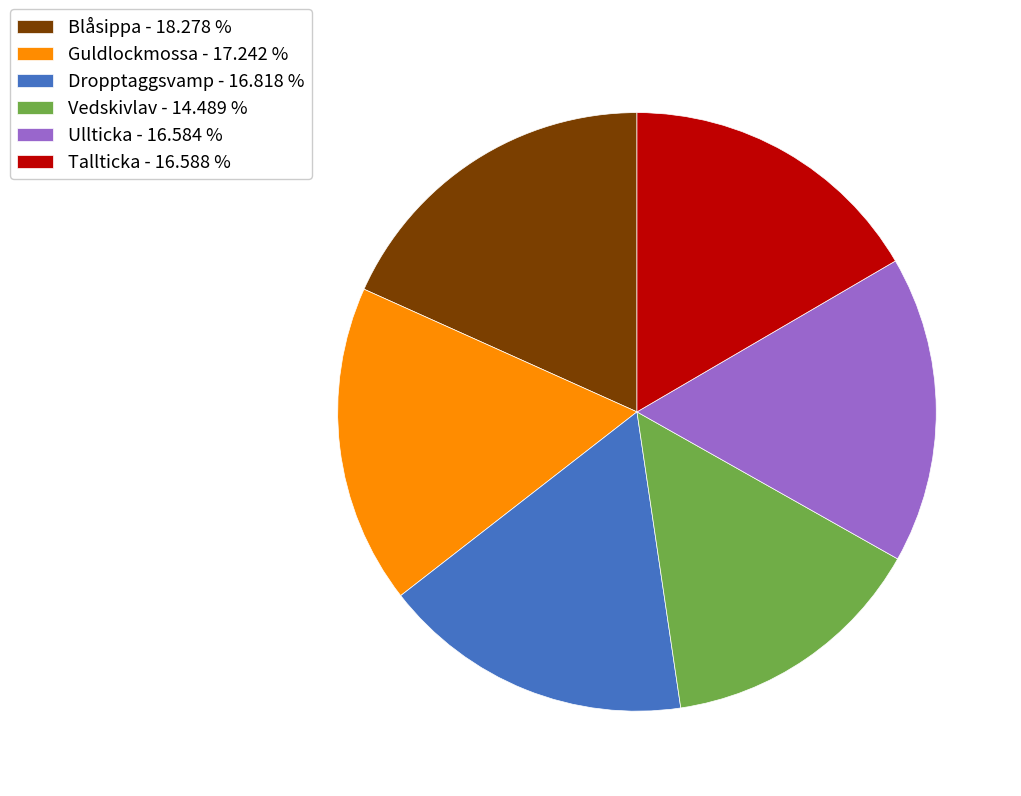

Does Vedskivlav represent more than half of the total?

No